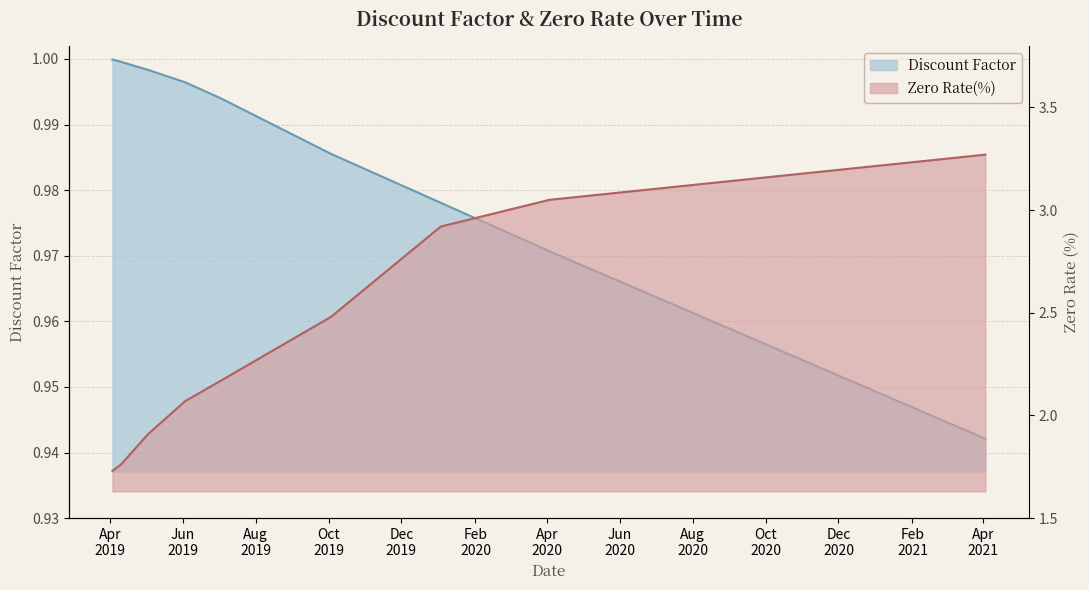

Reading left to right, list all the values displayed in this chart.

Discount Factor: 1.0	1.0	1.0	1.0	1.0	1.0	1.0	1.0	0.9
Zero Rate(%): 1.7	1.8	1.9	2.1	2.2	2.5	2.9	3.0	3.3